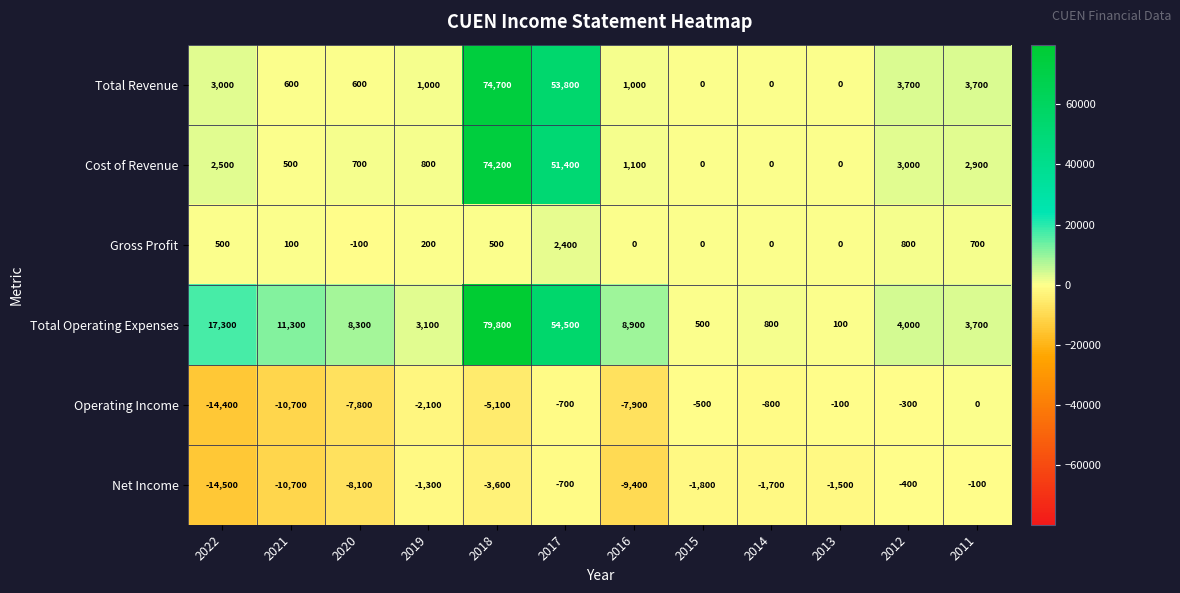

The value of Cost of Revenue at 2017 is 51400. True or false?

True